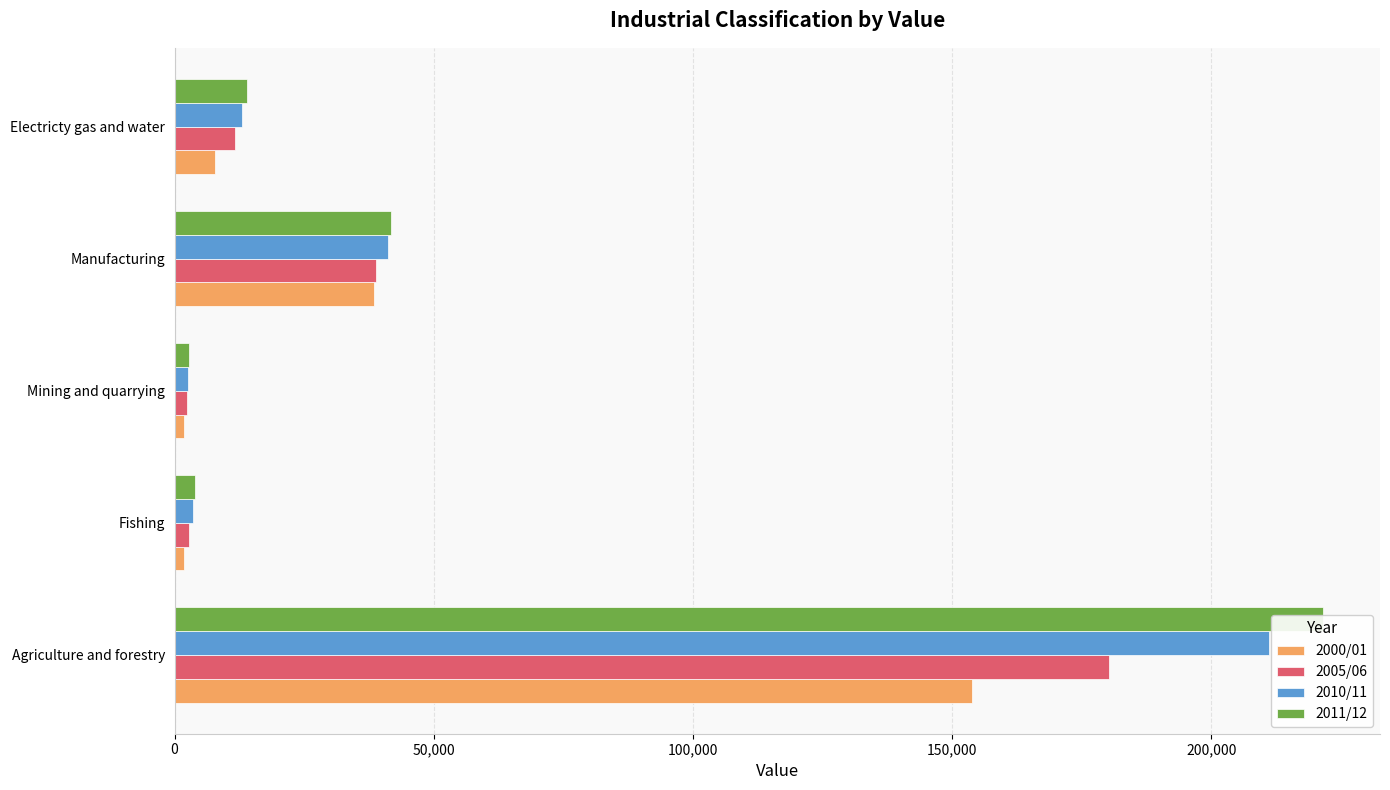

Reading left to right, what are all the values shown in this chart?

2000/01: 153781	1844	1817	38409	7750
2005/06: 180260	2755	2348	38898	11562
2010/11: 211228	3549	2637	41216	12929
2011/12: 221494	3863	2770	41744	13884